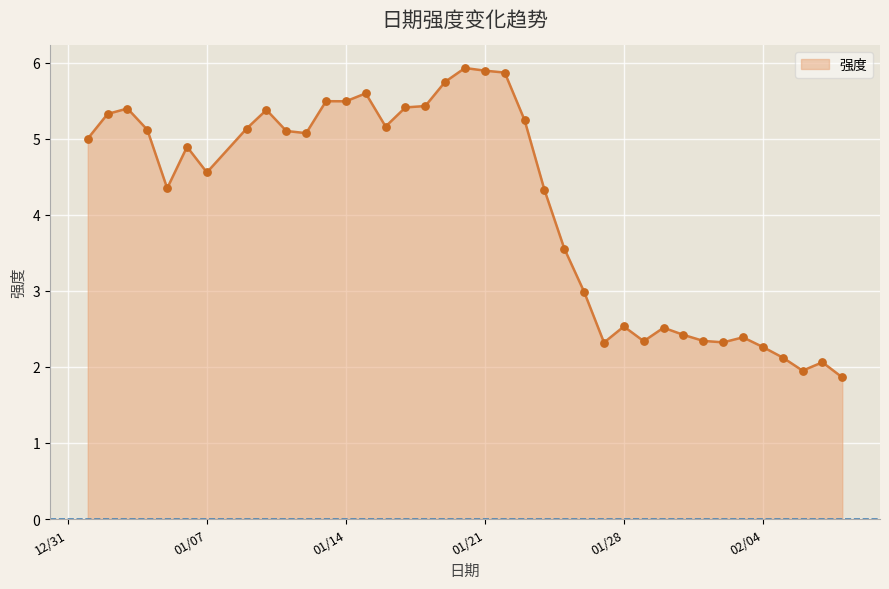

What is the minimum value shown in the chart?

1.9